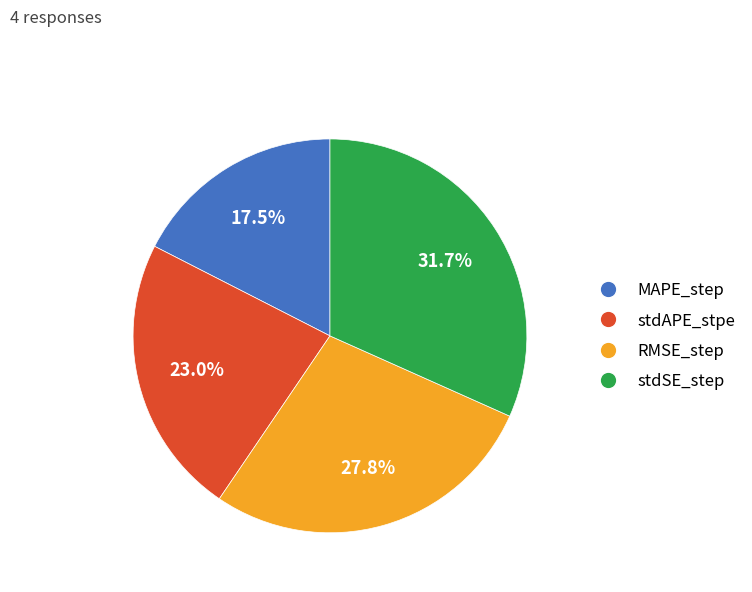

The stdAPE_stpe slice represents 32% of the pie. True or false?

False